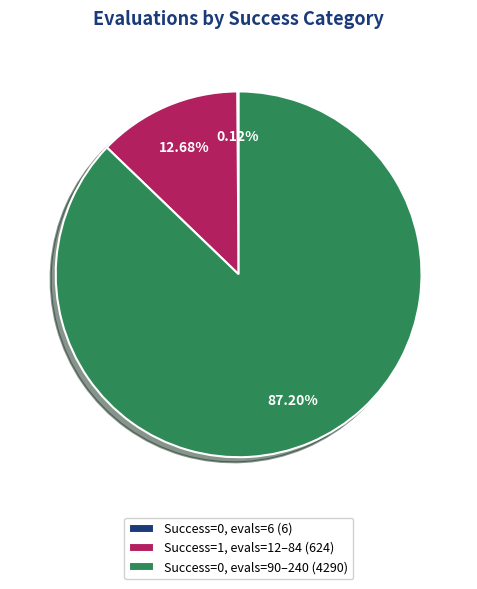

Is the sum of Success=1, evals=12–84 (624) and Success=0, evals=90–240 (4290) greater than half?

Yes